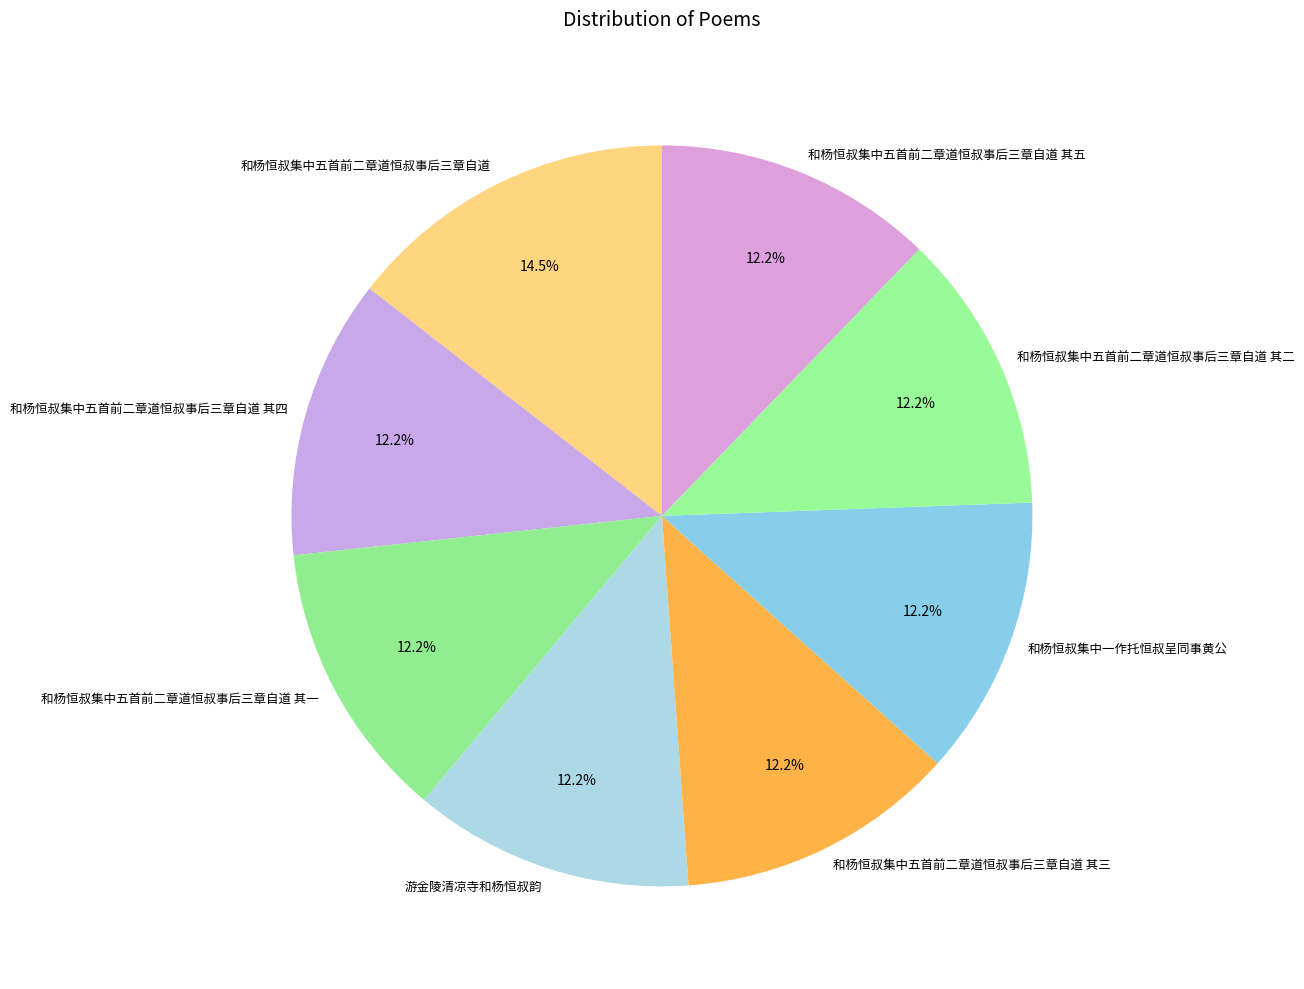

What portion of the pie excludes 和杨恒叔集中一作托恒叔呈同事黄公?

87.8%